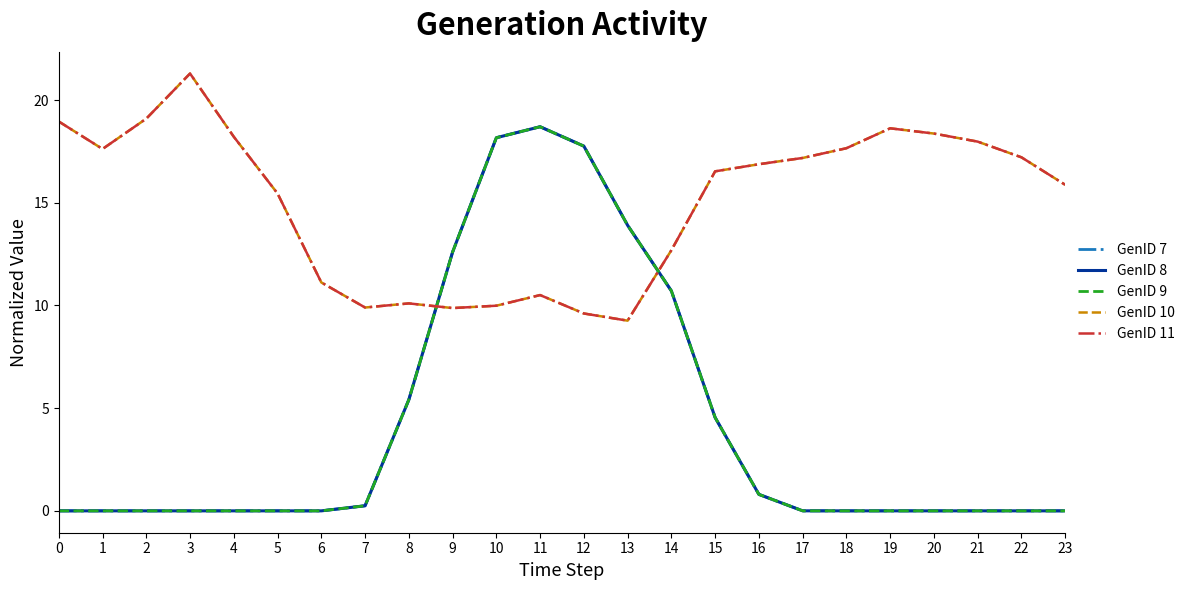

Is this an area chart (filled region under the line)?

No